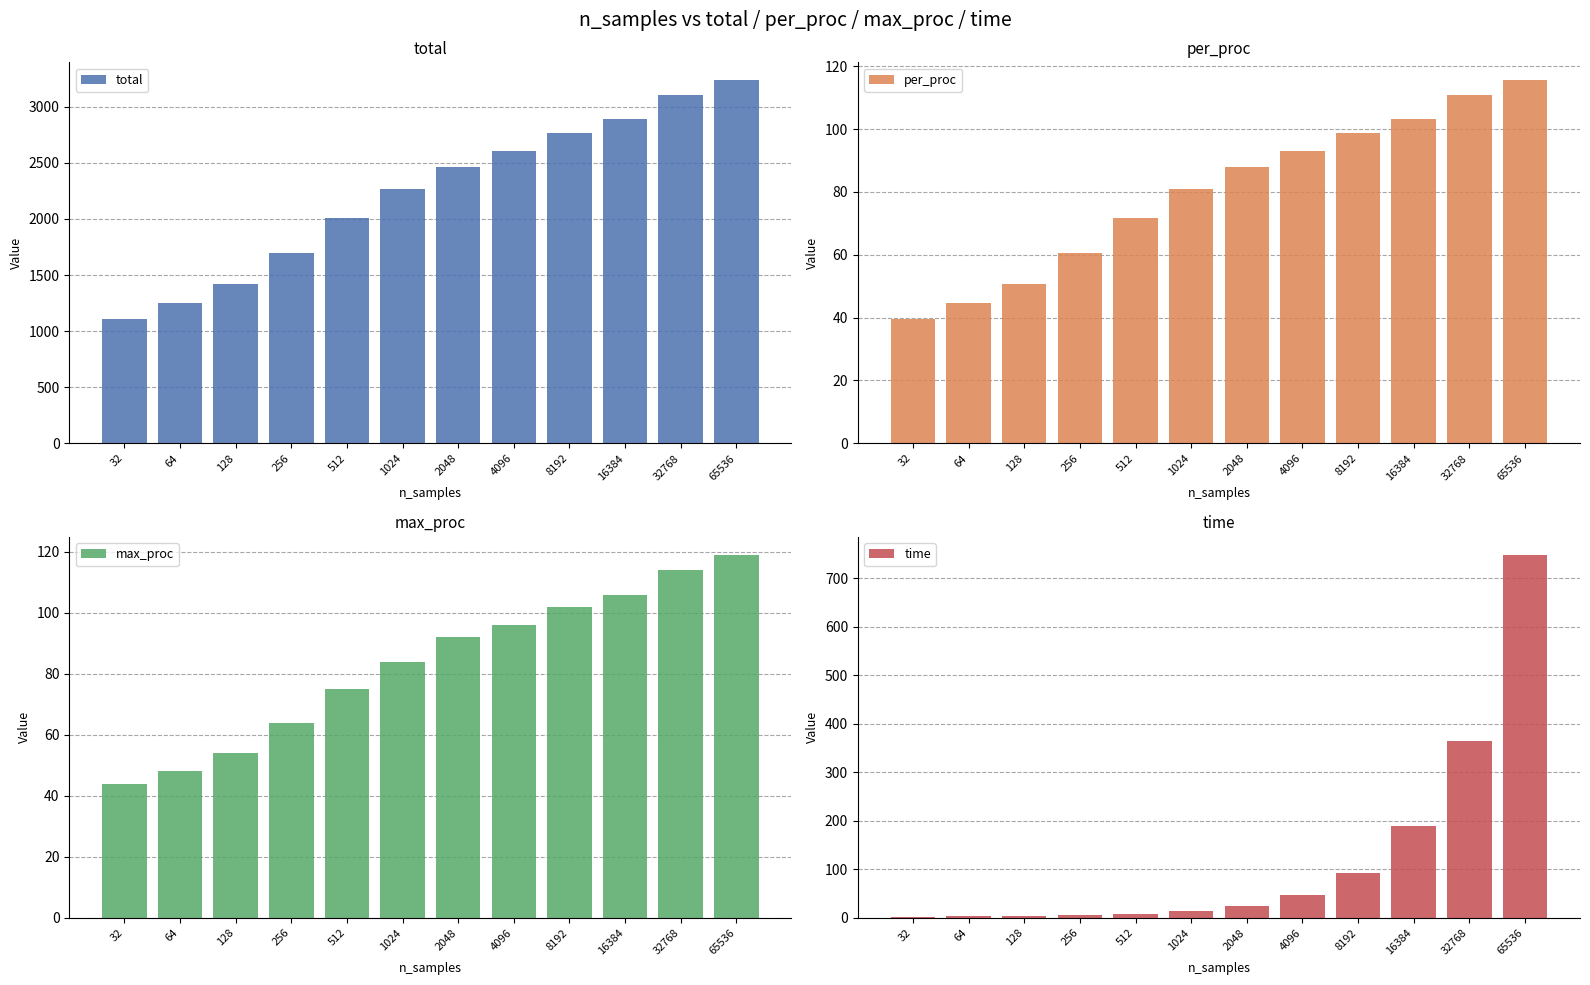

What is the sum of all max_proc values?

998